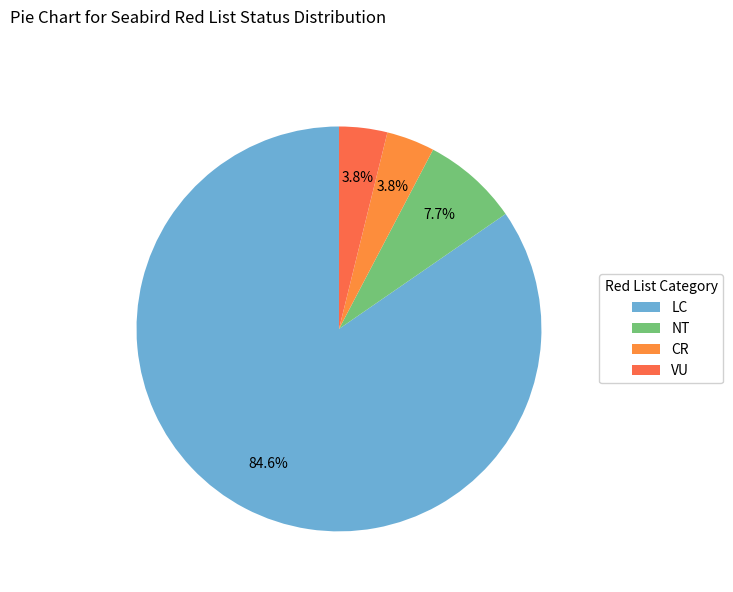

What is the ratio of the value at NT to the value at CR?

2.0